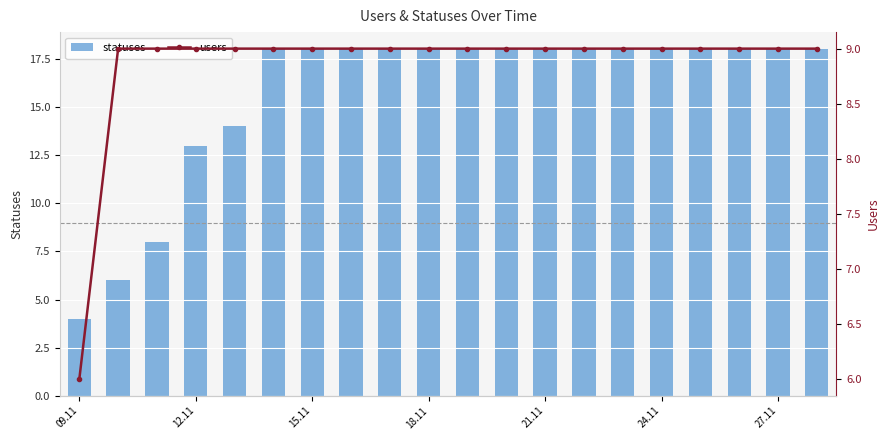

At how many categories does at least one series exceed 12?

17